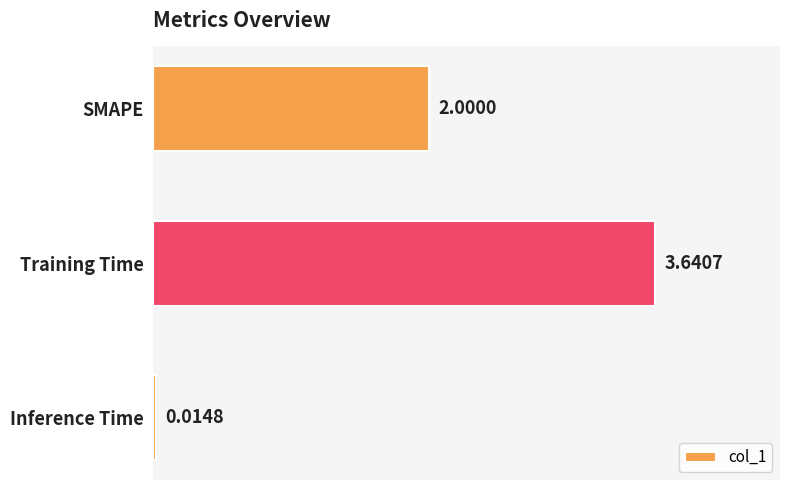

Where is the data nearest to the value 1?

Inference Time